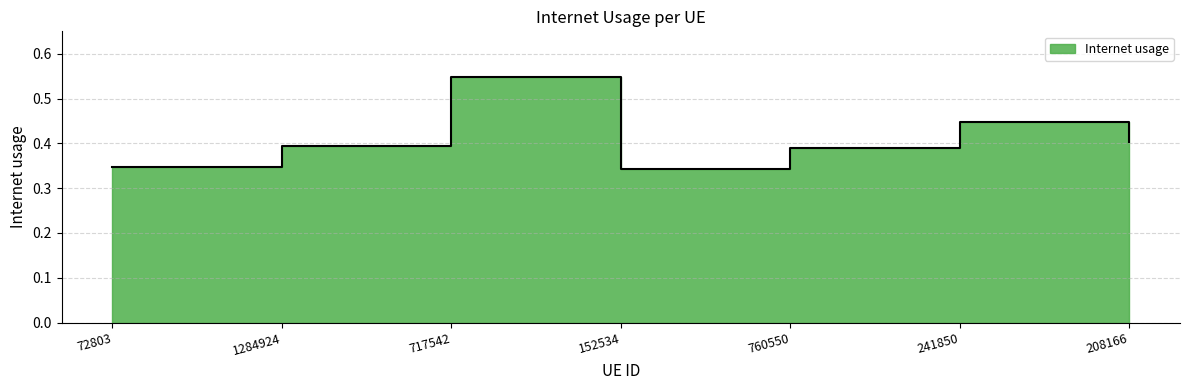

The value at 72803 is 0.3. True or false?

True